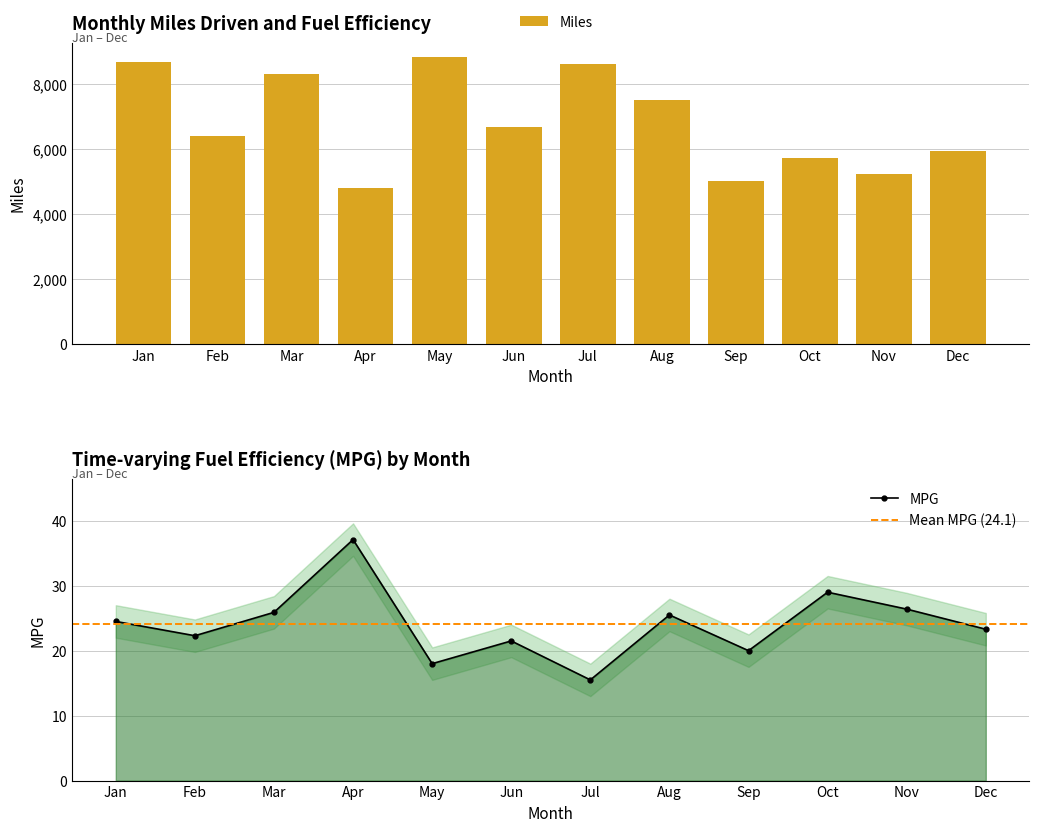

Which series has the largest range (max minus min)?

Miles